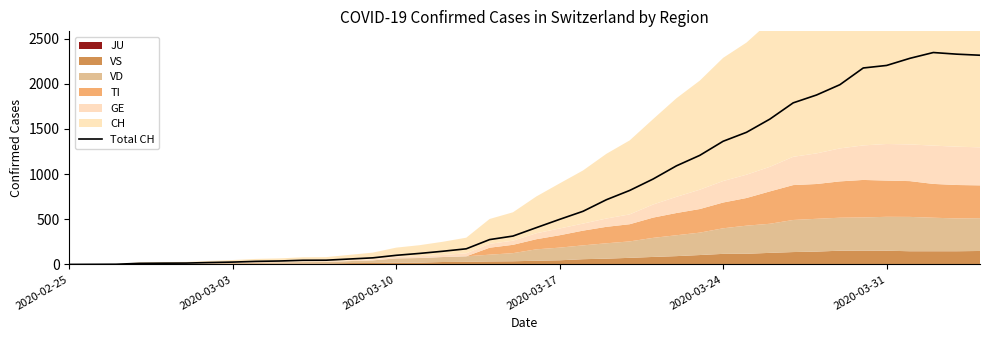

True or false: the data has more than 1 interior local peaks.

False